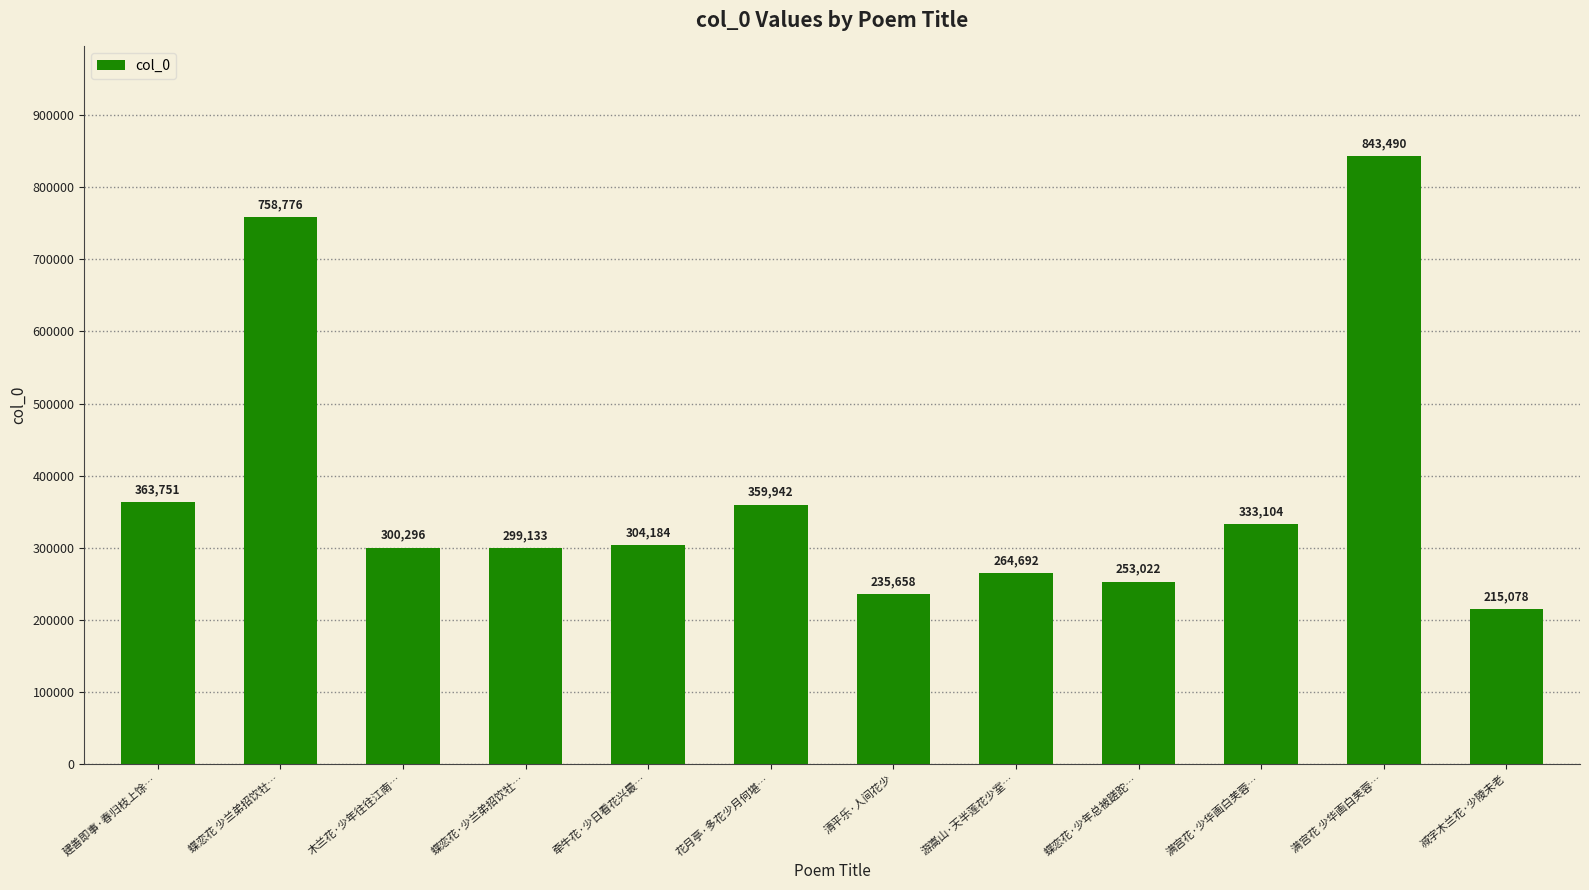

Reading right to left, transcribe all the data shown in this chart.

215078	843490	333104	253022	264692	235658	359942	304184	299133	300296	758776	363751